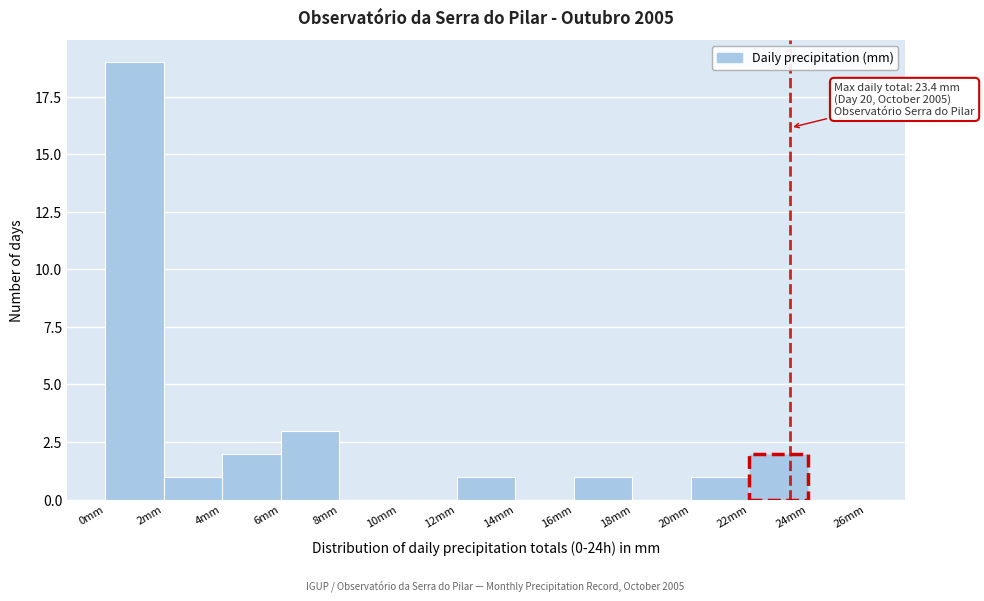

Over which range of the x-axis is the bar tallest?

0 to 2